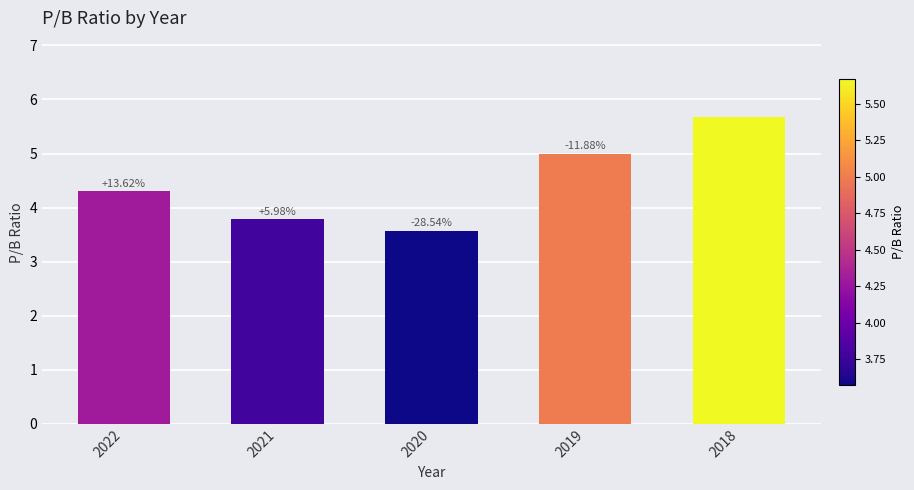

Between 2020 and 2021, which is larger?

2021